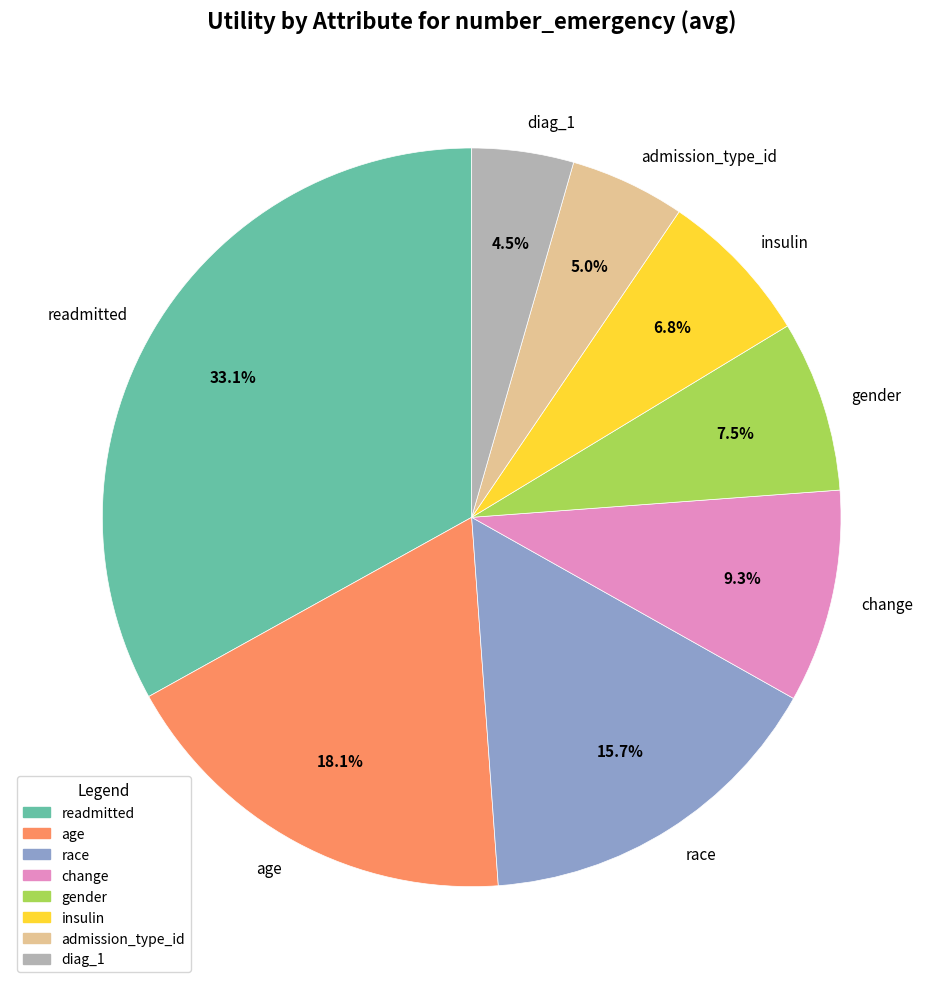

Is there a majority slice in this chart?

No